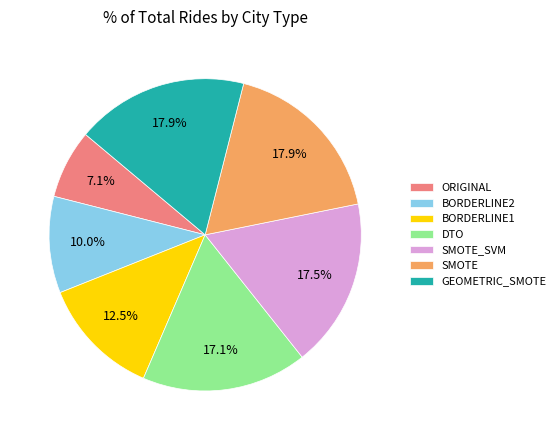

Does any single category account for the majority?

No